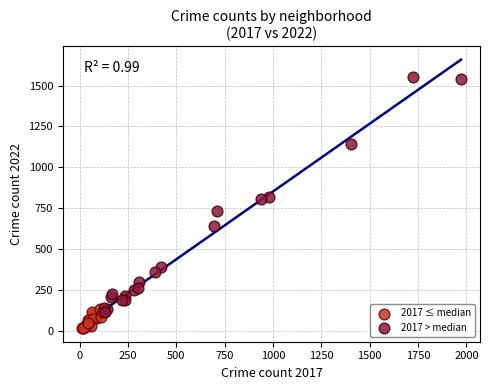

Which series has the widest spread of Y values?

2017 > median